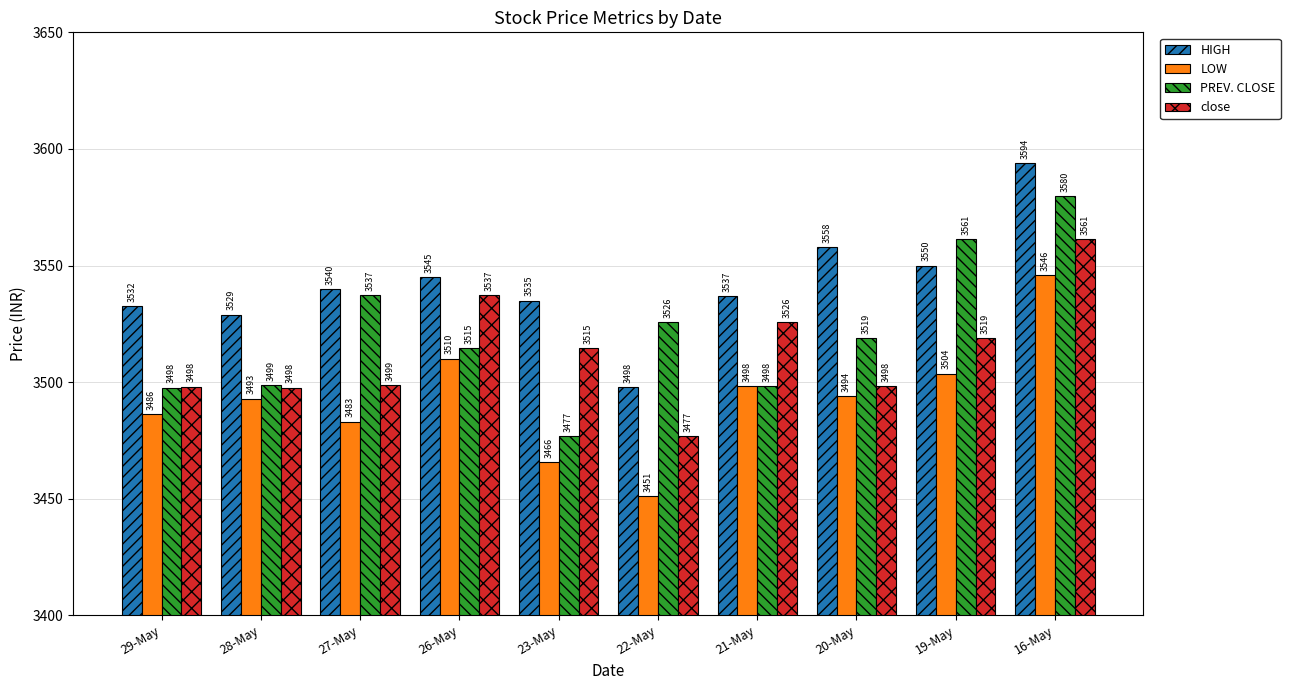

Is the value of PREV. CLOSE at 19-May greater than the value of LOW at 27-May?

Yes